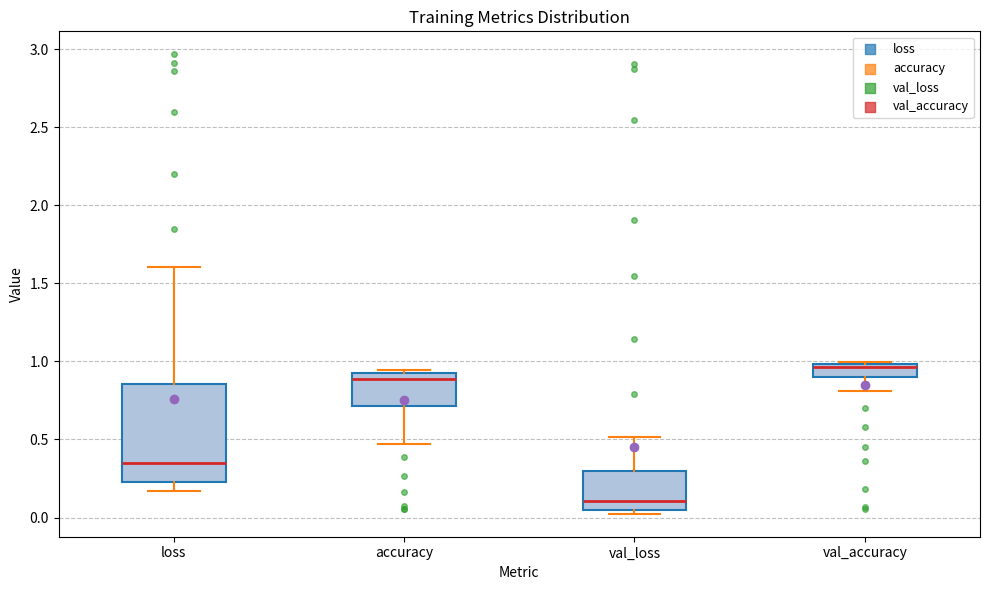

Reading left to right, read every box against the y-axis: the position of its median line, the range the box covers, and the ends of its whiskers. The values are not printed on the chart, so give them approximately, as read against the axis.

loss: median 0.35, box 0.25 to 0.85, whiskers 0.15 to 1.60
accuracy: median 0.90, box 0.70 to 0.95, whiskers 0.45 to 0.95 (just above the box's upper edge)
val_loss: median 0.10, box 0.05 to 0.30, whiskers 0.00 to 0.50
val_accuracy: median 0.95, box 0.90 to 1.00, whiskers 0.80 to 1.00